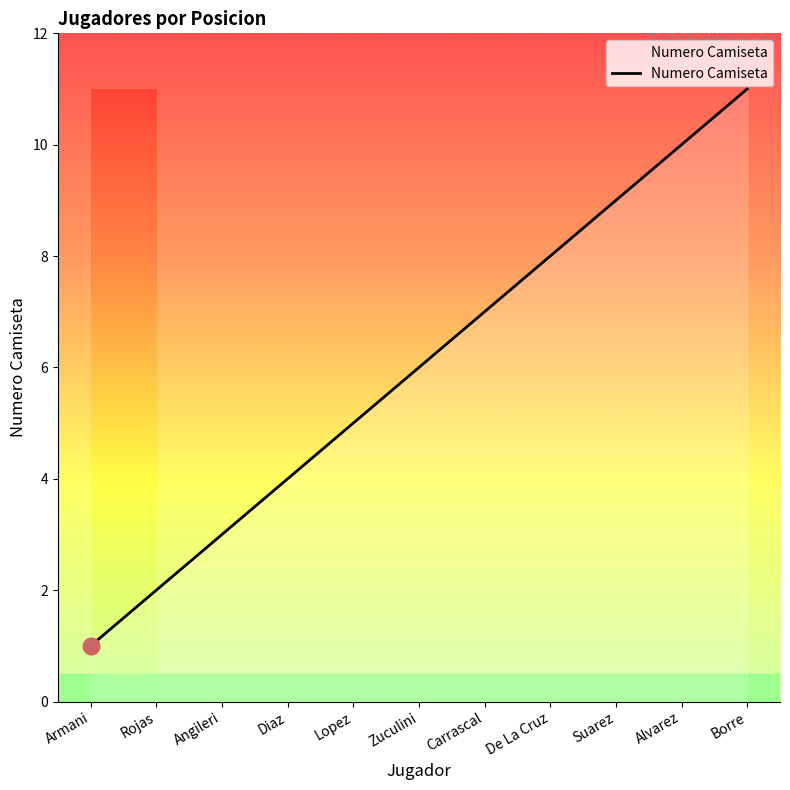

The chart shows a value of 1 at Armani. True or false?

True